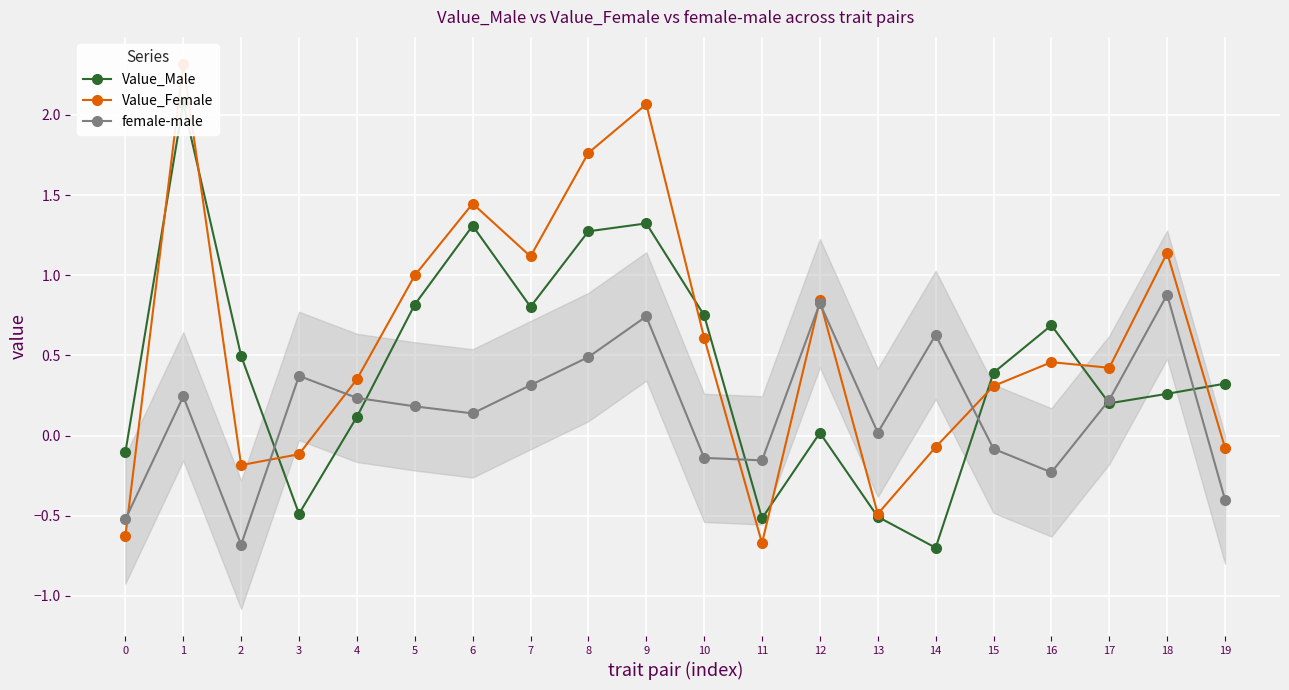

How many lines are shown in the chart?

3